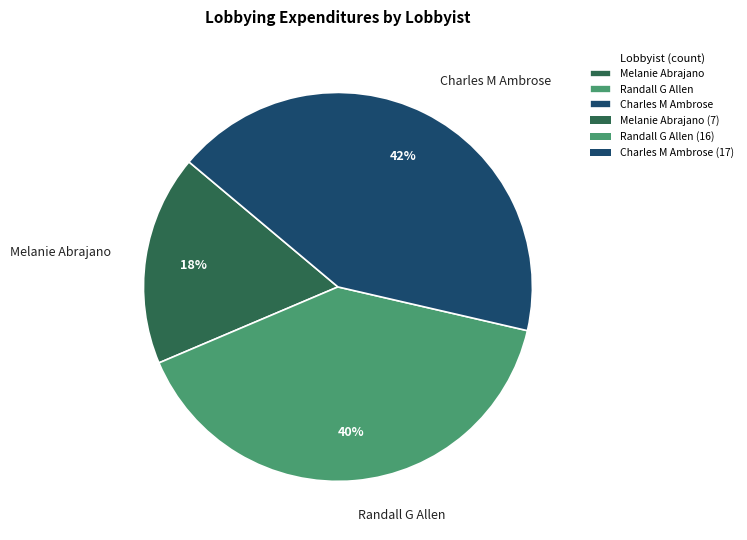

Is Charles M Ambrose the majority of the pie?

No